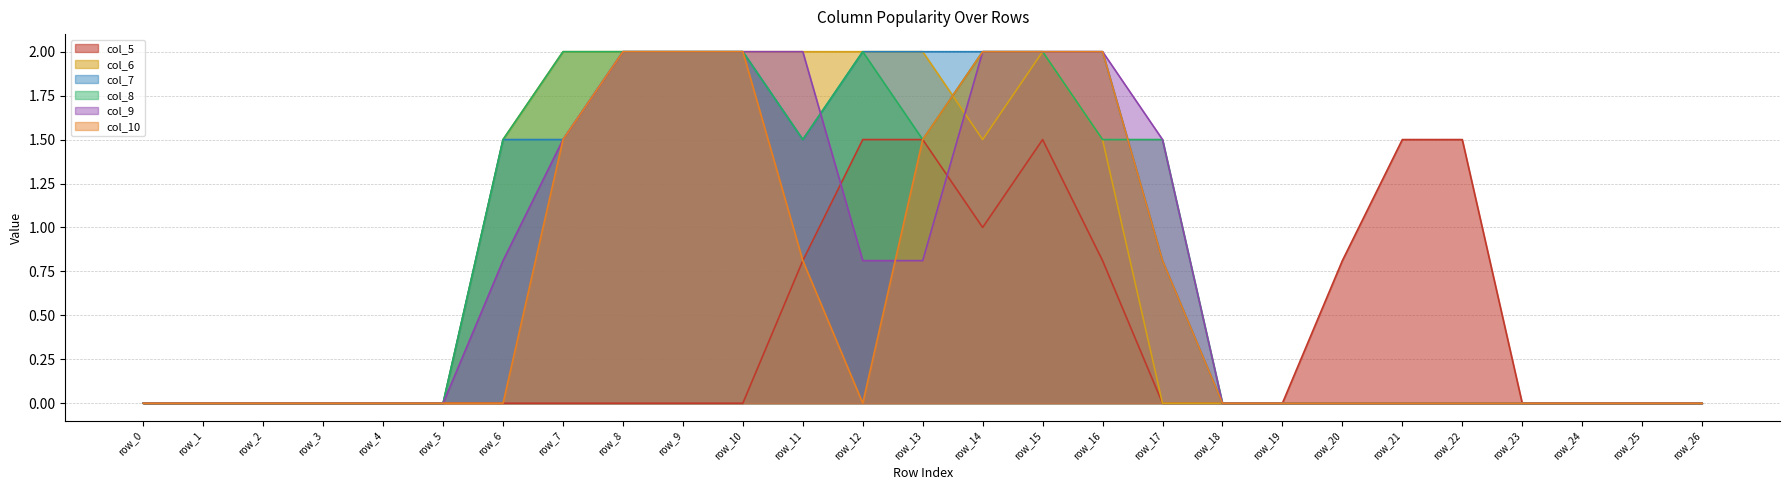

How many positive values does the col_9 series have?

12